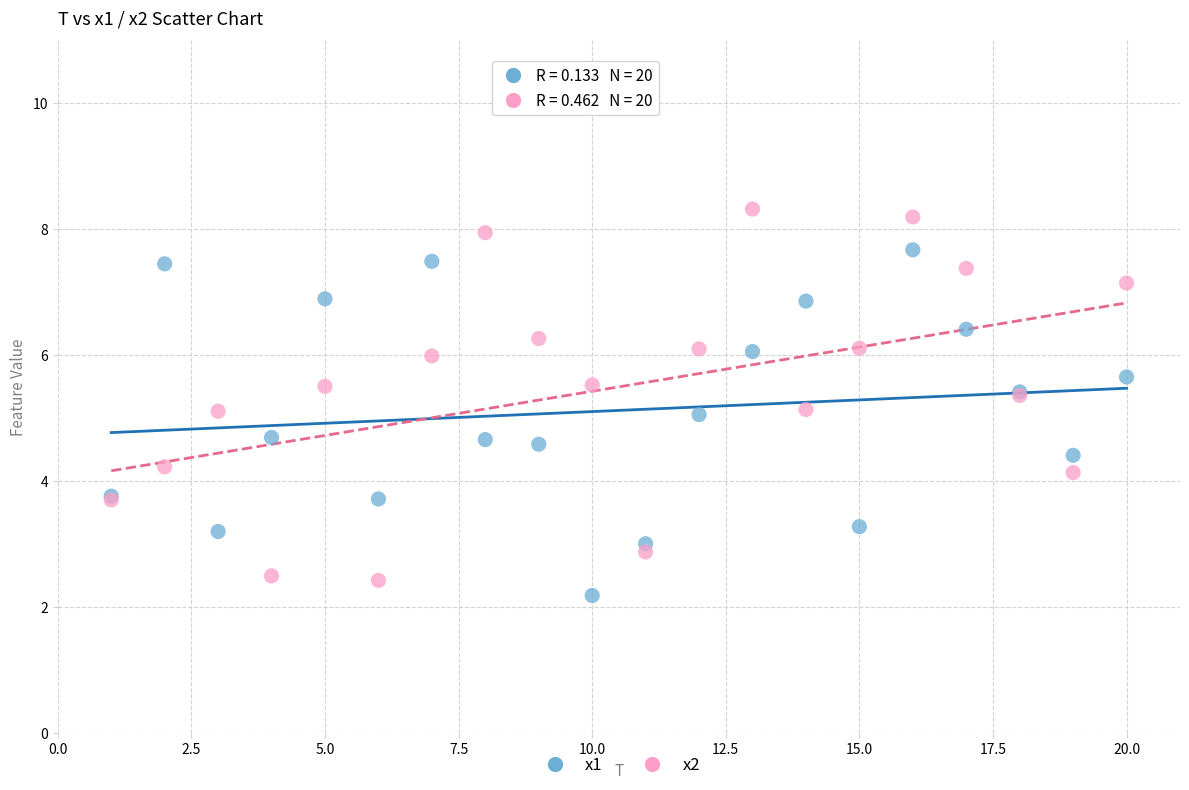

What is the X range (max minus min) for the scatter plot?

19.0